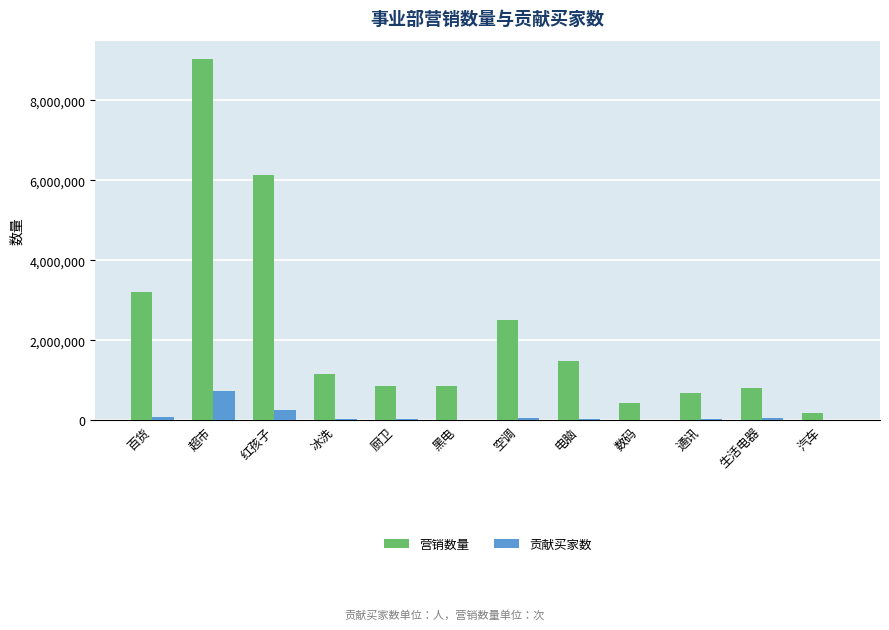

At which category is the sum across all series the highest?

超市